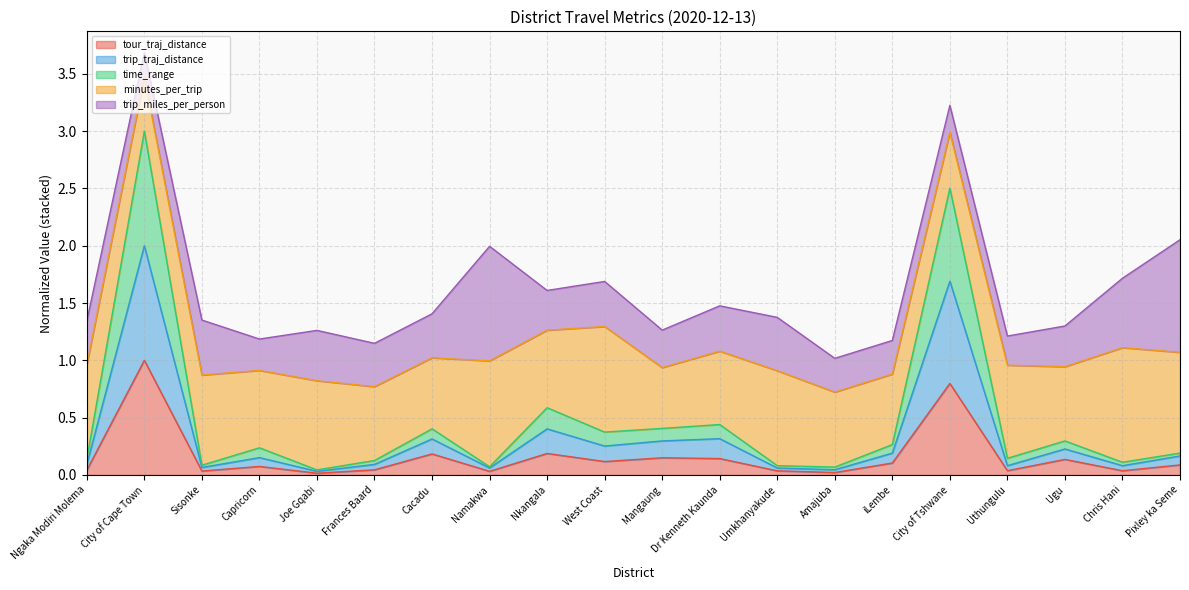

The time_range series shows 0.1 at Chris Hani. True or false?

True